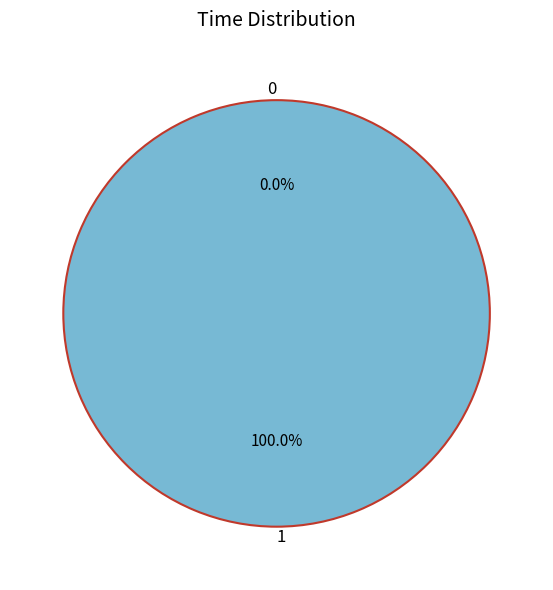

What percentage is the 1 slice, to the nearest percent?

100%